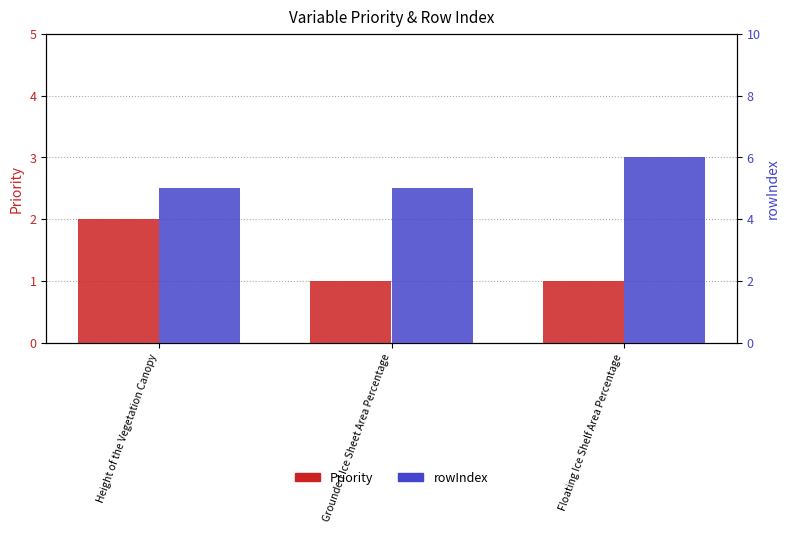

List the series in order of their overall mean, highest first.

rowIndex, Priority